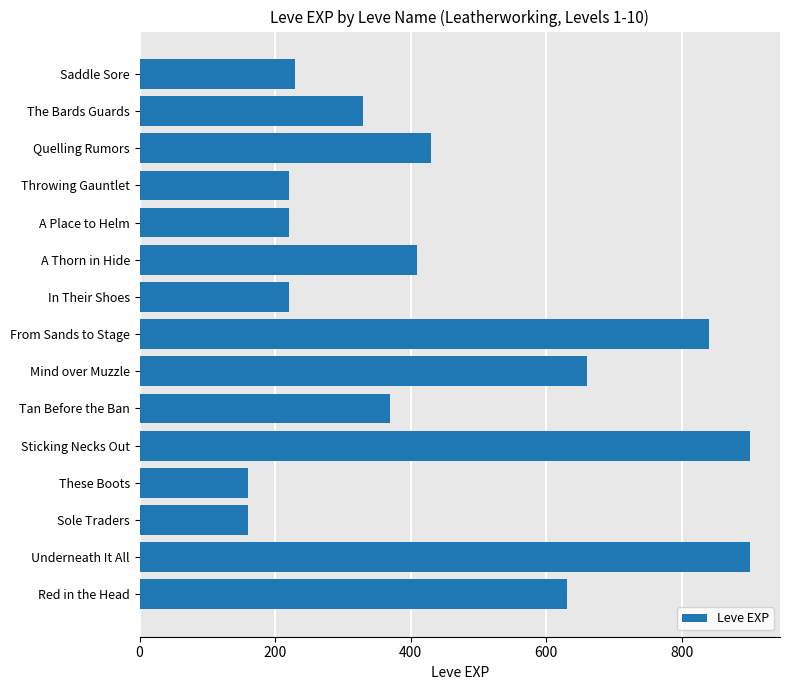

What is the sum of the values at Sole Traders and Quelling Rumors?

590